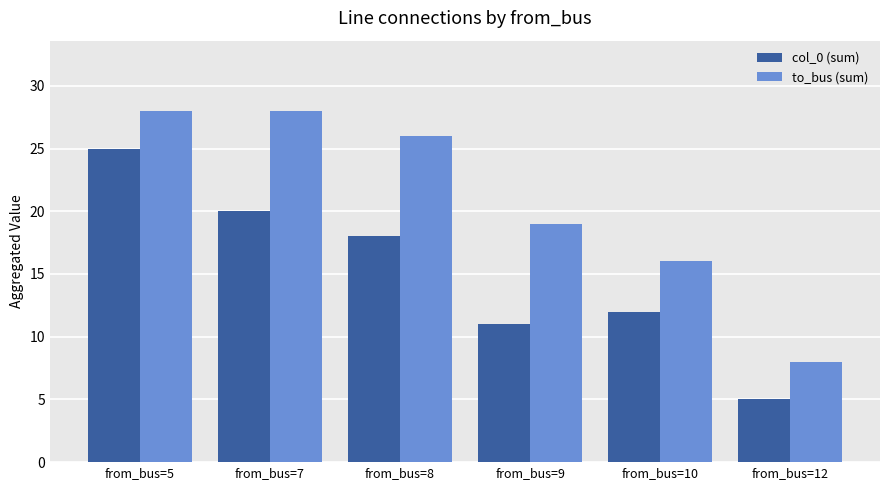

At which category is the sum across all series the highest?

from_bus=5